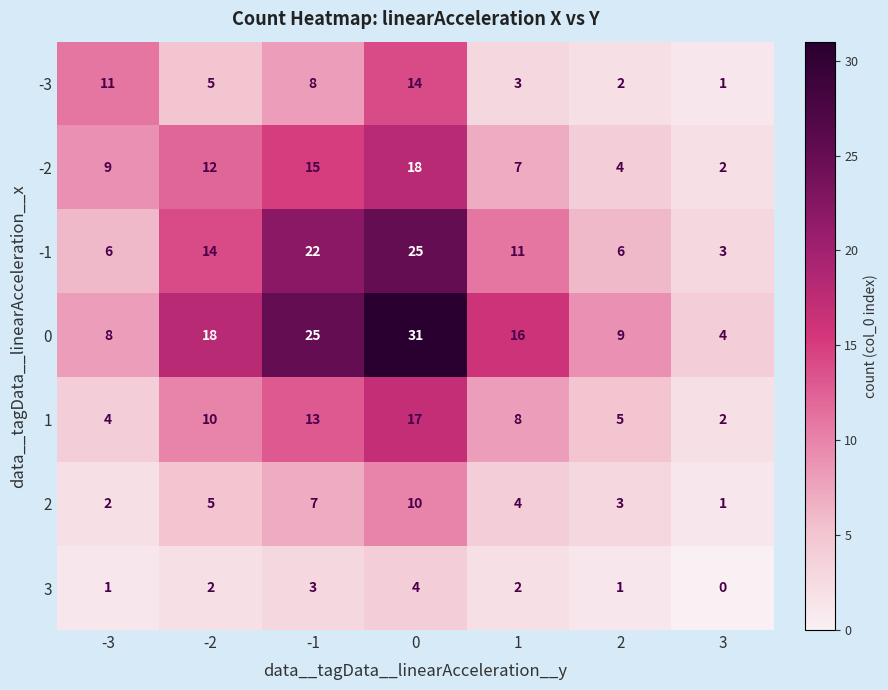

True or false: -3 has a value of 1 at -2.

False